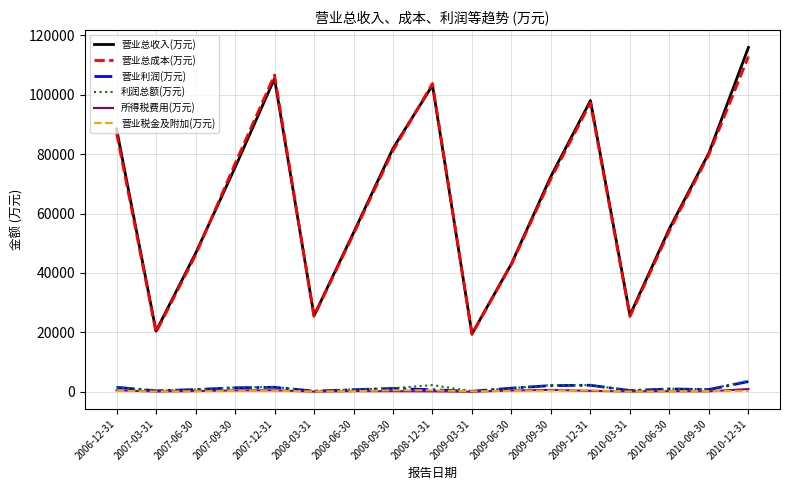

At which category is the sum across all series the highest?

2010-12-31